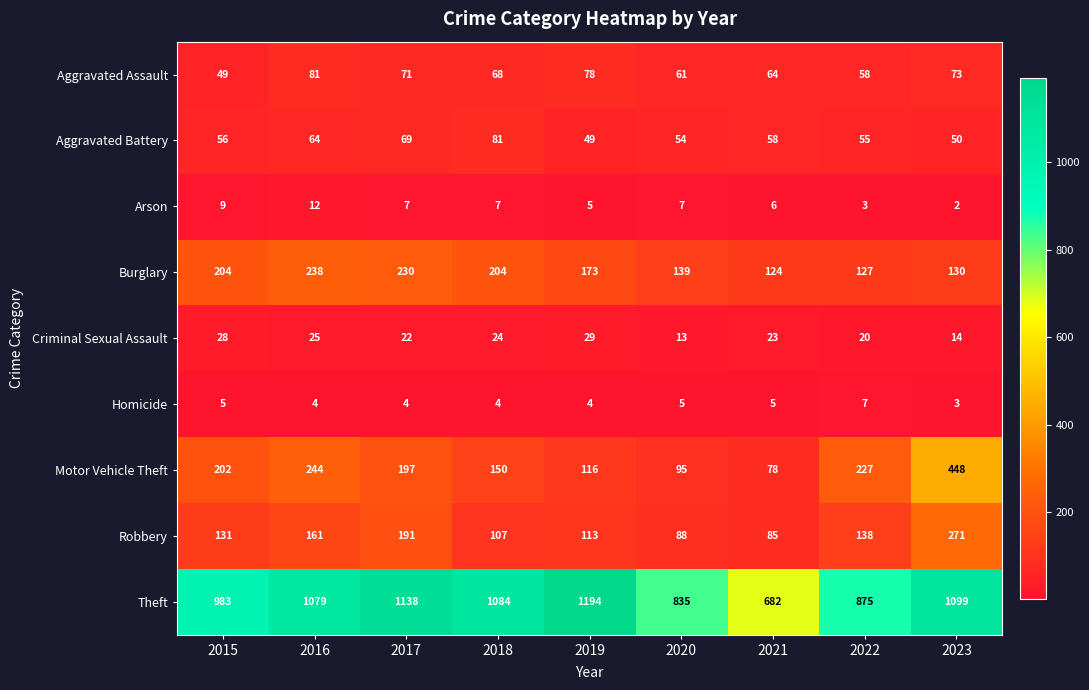

What is the greatest value displayed?

1194